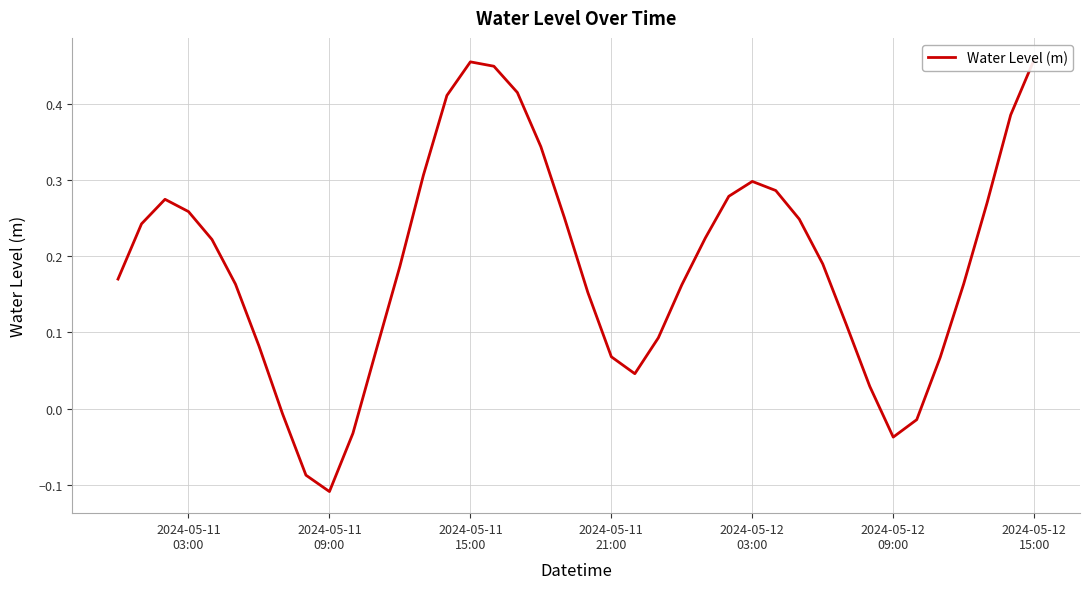

How many interior local peaks (higher than both neighbors) does the data have?

3